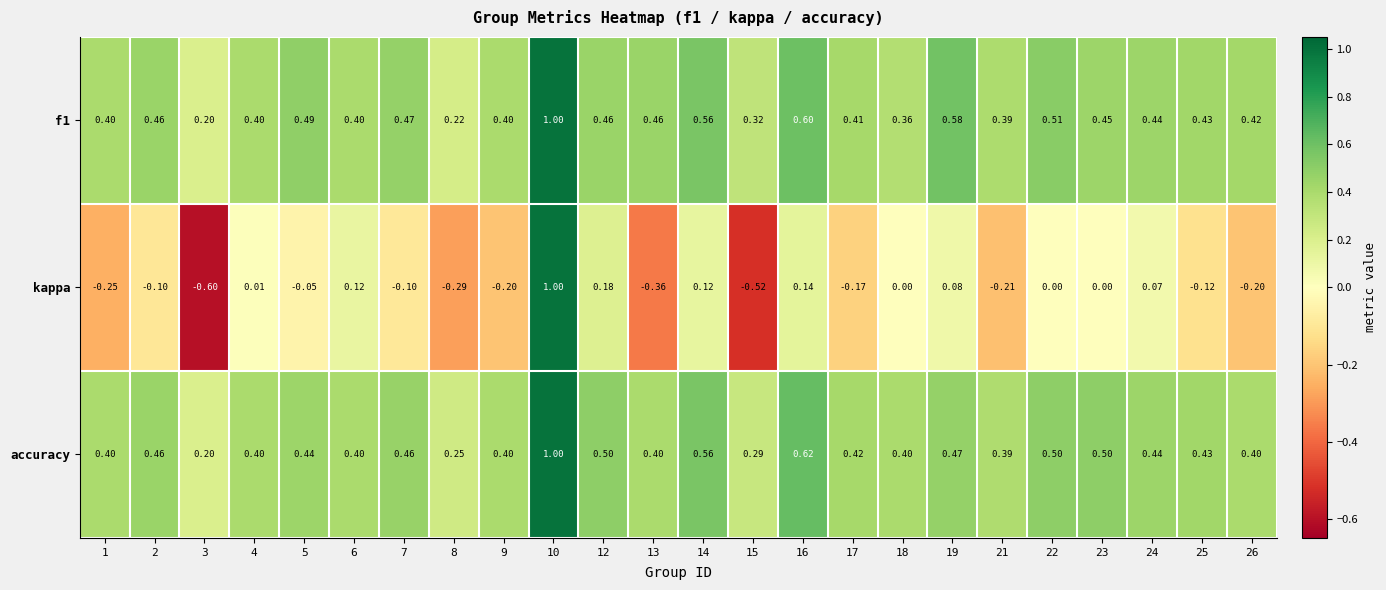

Which series changed the most between 7 and 12?

kappa